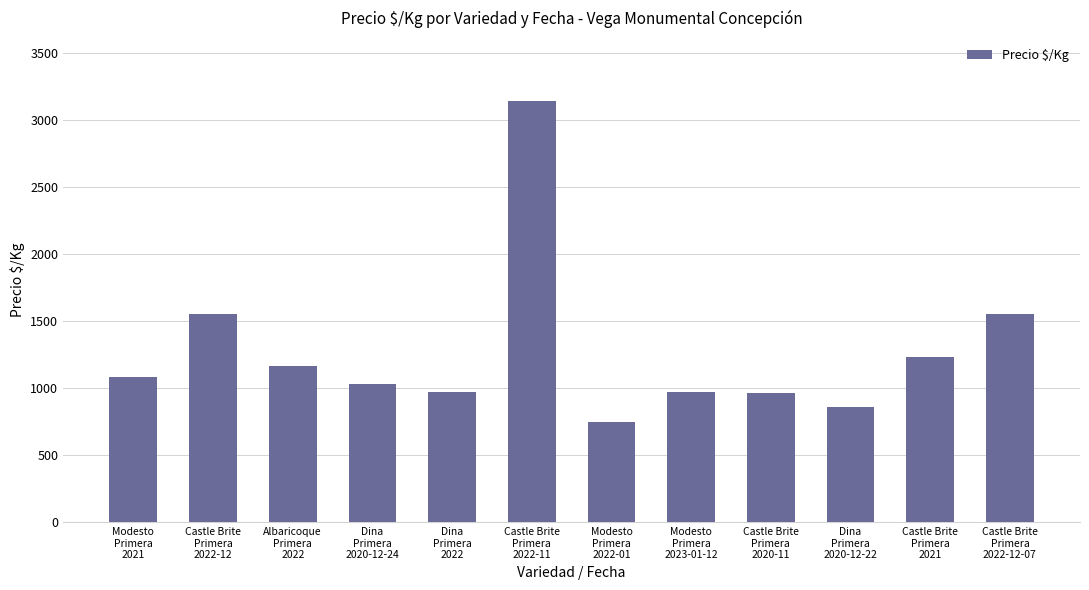

Which has a higher value, Dina
Primera
2022 or Castle Brite
Primera
2021?

Castle Brite
Primera
2021